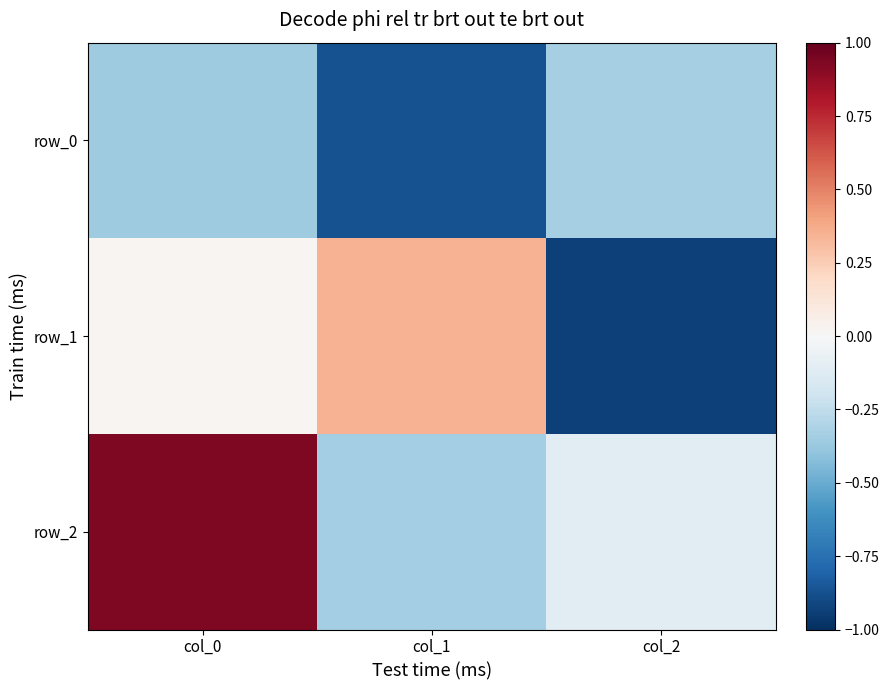

At which label does row_0 reach its peak?

col_2